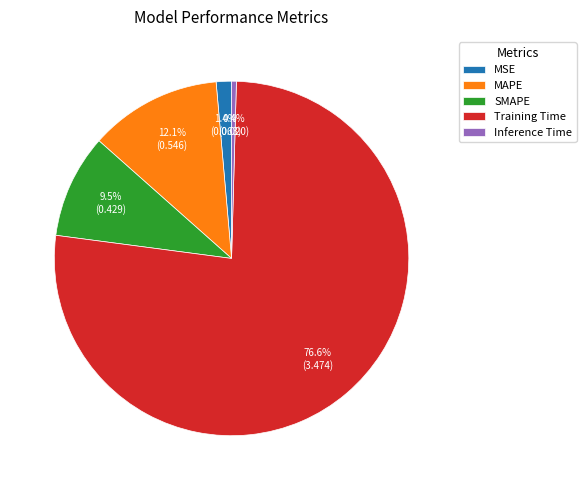

Between Training Time and MAPE, which is larger?

Training Time